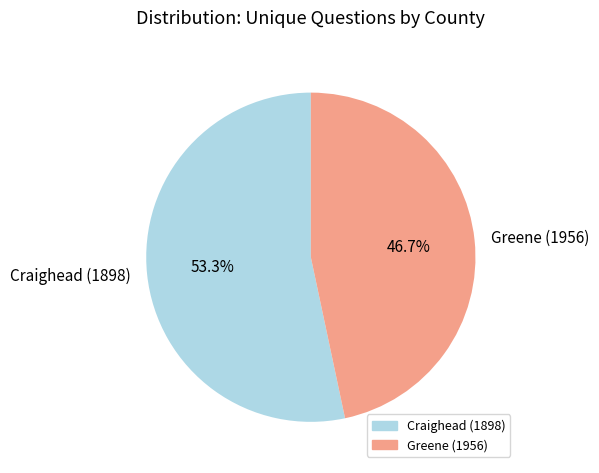

True or false: Greene (1956) accounts for 39% of the total.

False